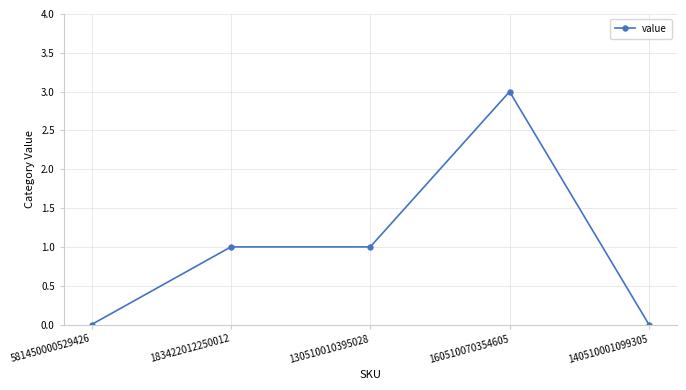

Reading right to left, extract all data points from this chart.

0	3	1	1	0